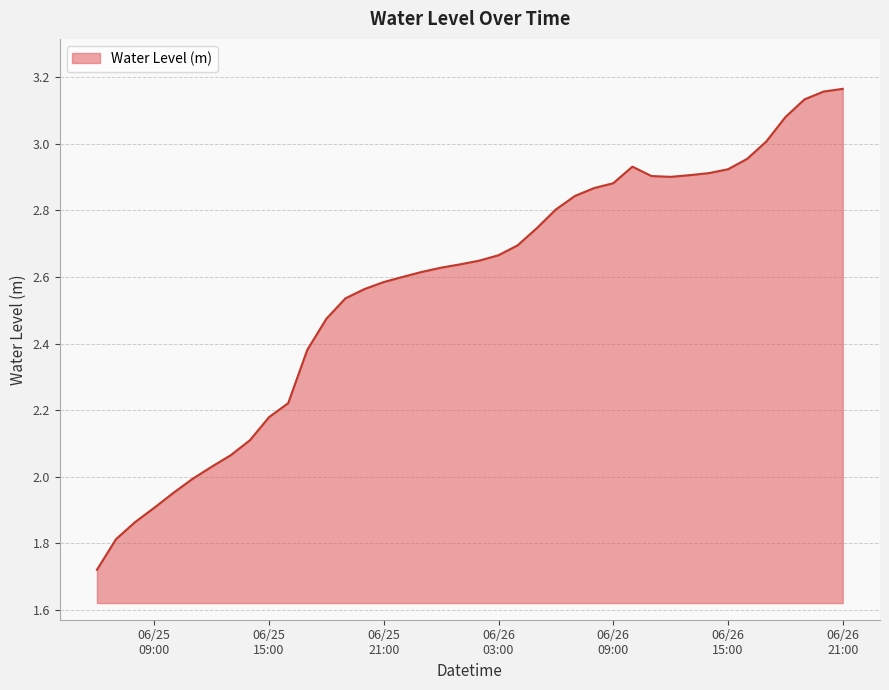

Reading right to left, list all the values displayed in this chart.

3.2	3.2	3.1	3.1	3.0	3.0	2.9	2.9	2.9	2.9	2.9	2.9	2.9	2.9	2.8	2.8	2.7	2.7	2.7	2.6	2.6	2.6	2.6	2.6	2.6	2.6	2.5	2.5	2.4	2.2	2.2	2.1	2.1	2.0	2.0	2.0	1.9	1.9	1.8	1.7